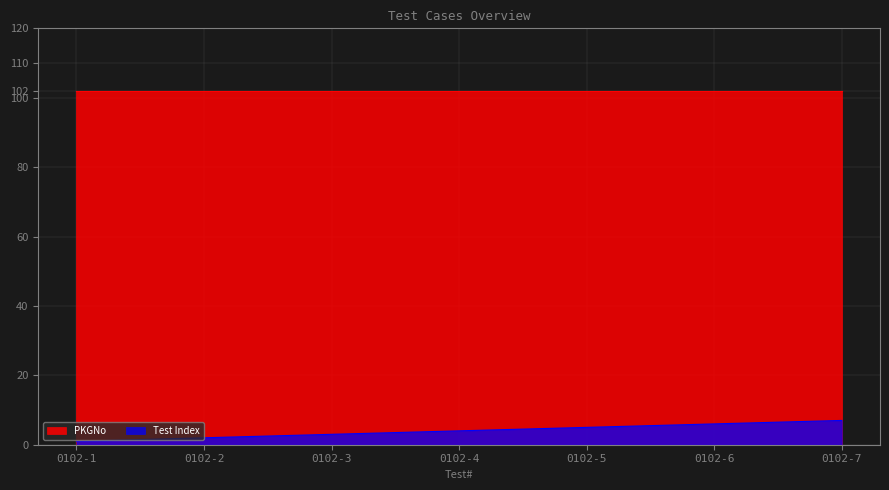

Where does the data first go above 4?

0102-5